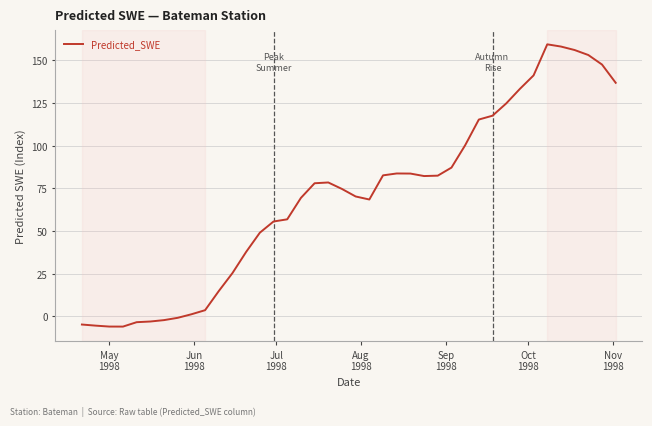

What is the difference between the maximum and minimum values?

165.3